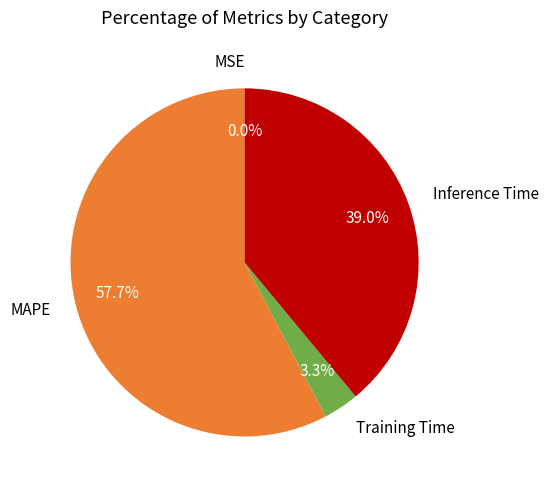

What is the majority slice?

MAPE